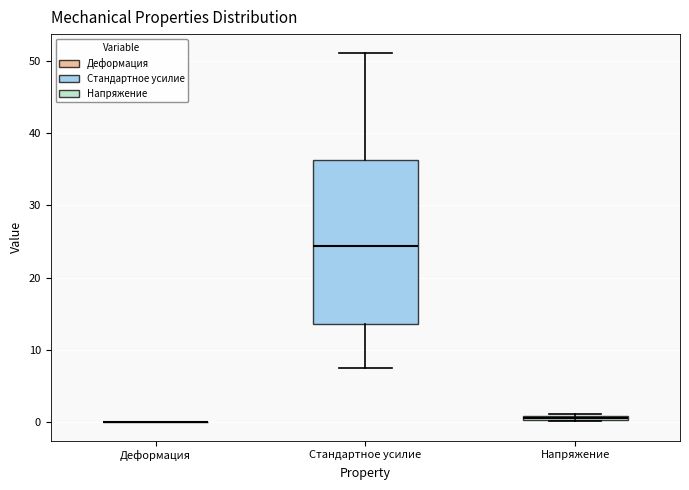

Comparing the boxes themselves (not the whiskers), which one is the tallest?

Стандартное усилие